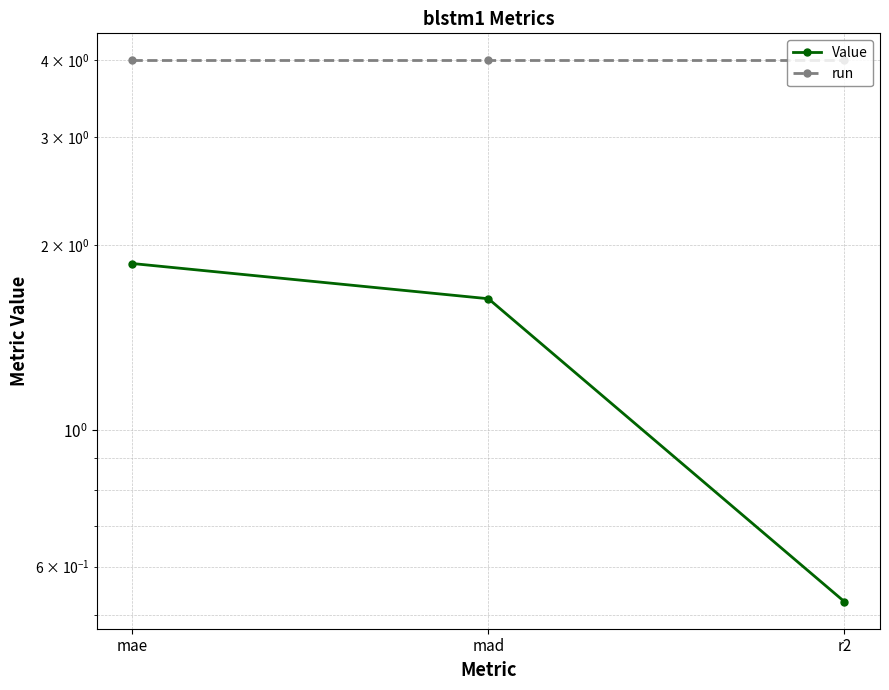

How many Value values are between 0 and 1?

1